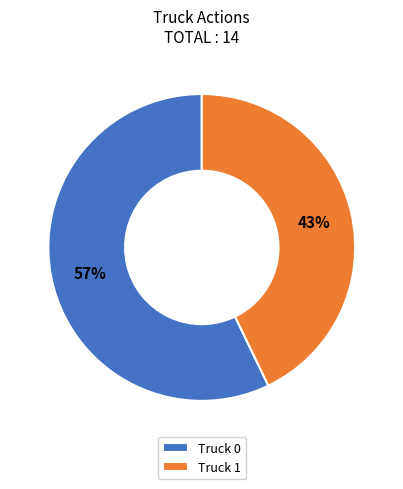

Combined, do Truck 0 and Truck 1 account for over 50%?

Yes